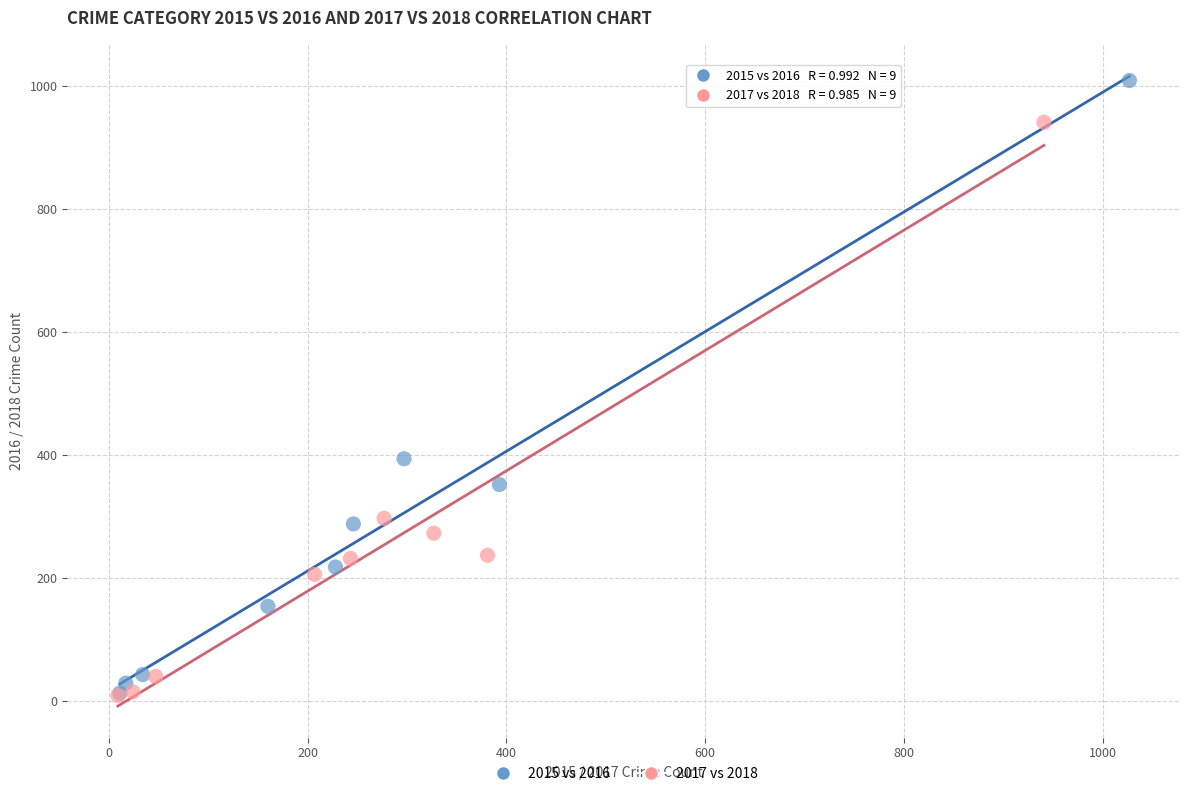

Which series contains the highest Y value?

2015 vs 2016